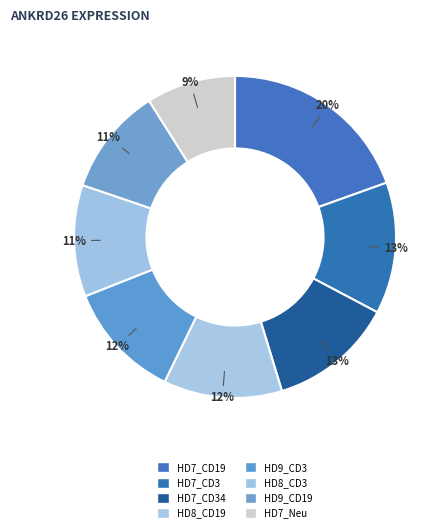

To the nearest percent, what is the combined percentage of HD8_CD19 and HD7_Neu?

21%